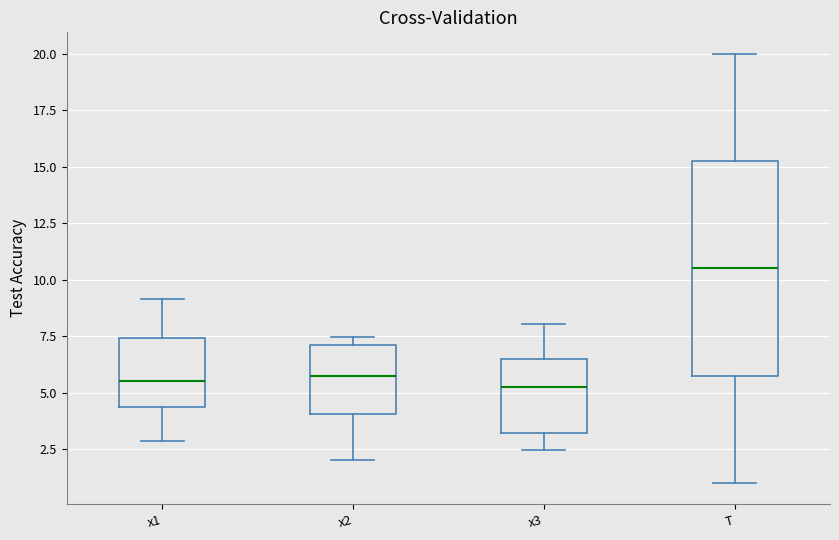

Reading left to right, read every box against the y-axis: the position of its median line, the range the box covers, and the ends of its whiskers. The values are not printed on the chart, so give them approximately, as read against the axis.

x1: median 5.5, box 4.5 to 7.5, whiskers 3.0 to 9.0
x2: median 5.5, box 4.0 to 7.0, whiskers 2.0 to 7.5
x3: median 5.5, box 3.0 to 6.5, whiskers 2.5 to 8.0
T: median 10.5, box 6.0 to 15.5, whiskers 1.0 to 20.0